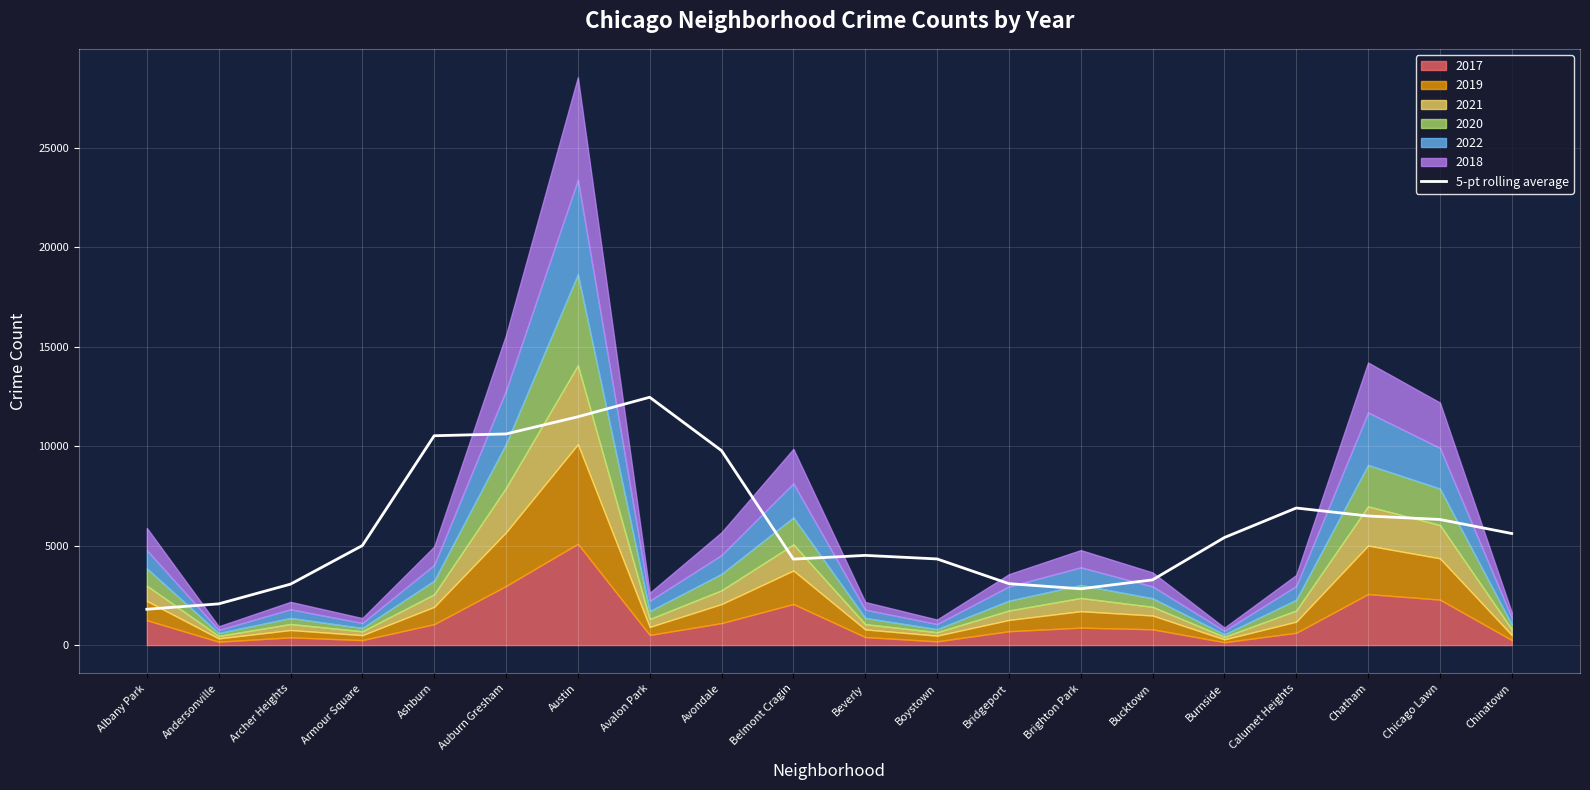

What is the change in value from Austin to Calumet Heights?

-4589.0